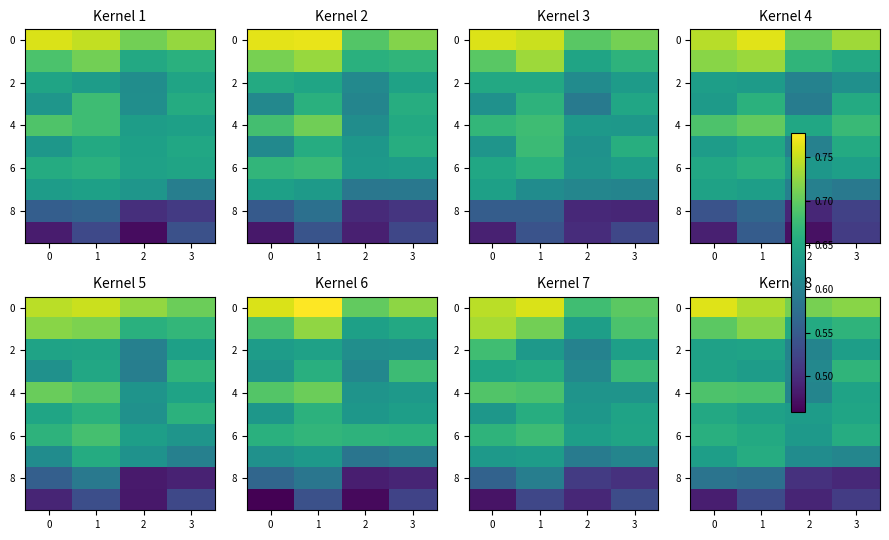

Which category has the lowest value in the 8 series?

3